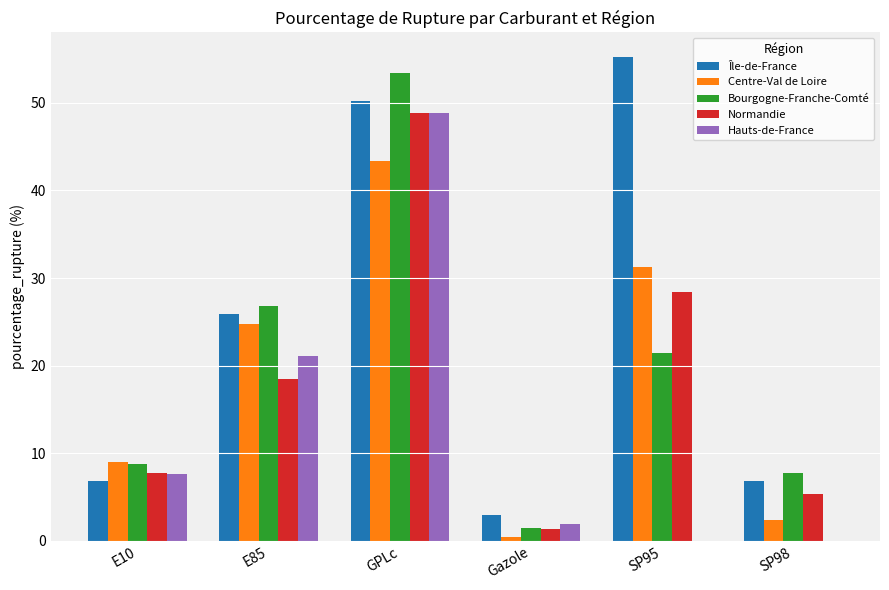

Are the bars grouped side by side (vs. stacked)?

Yes